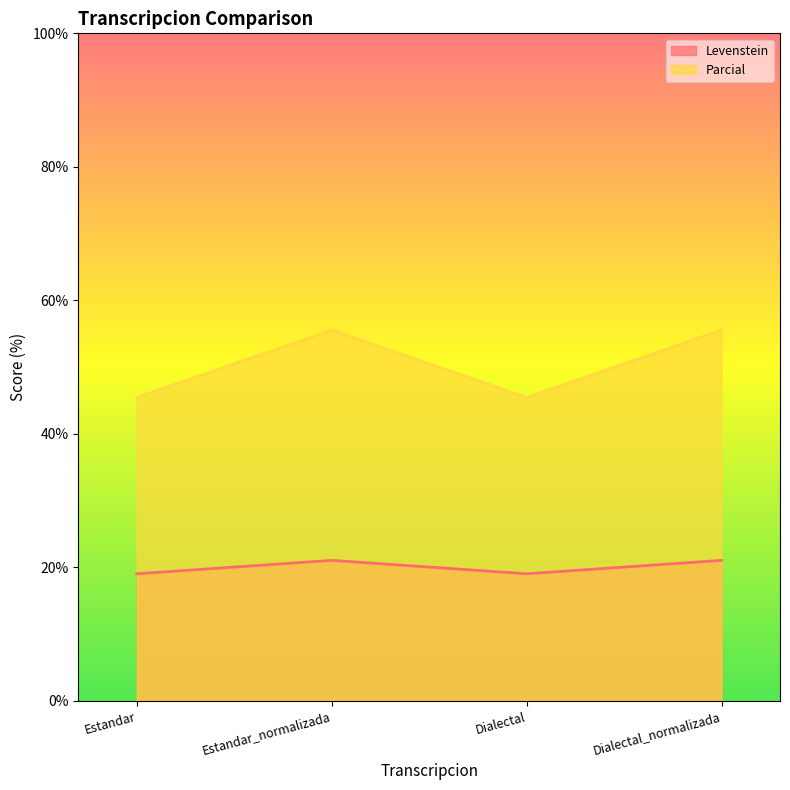

True or false: Levenstein and Parcial intersect in this chart.

False